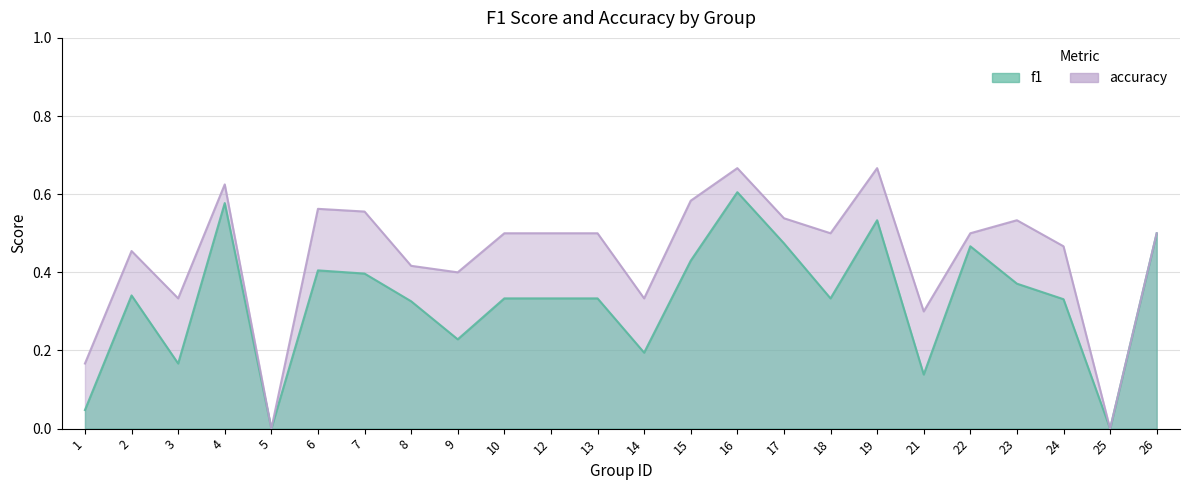

At 5, list the series in order from largest to smallest.

f1, accuracy